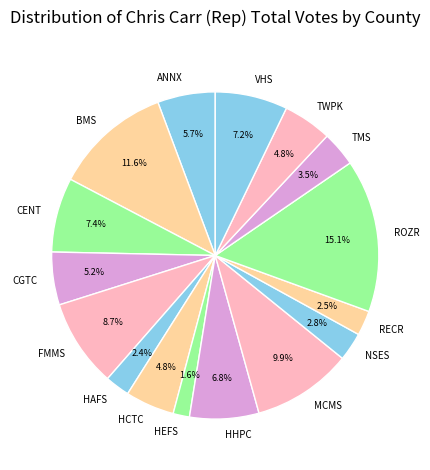

Approximately how many times larger is the value at RECR compared to FMMS?

0.3